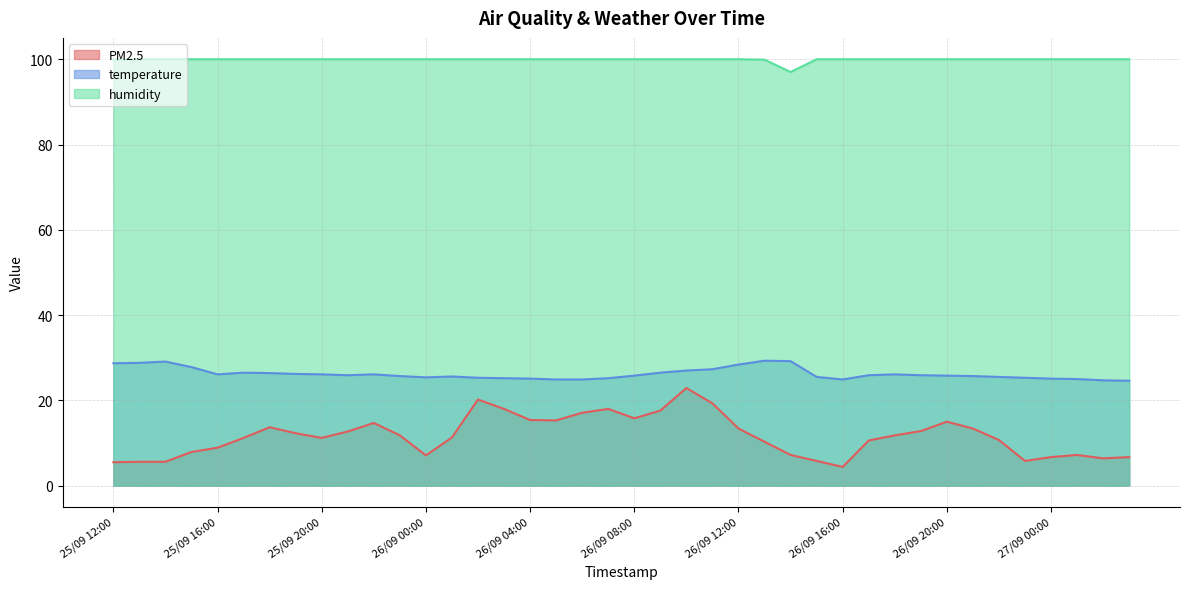

The value of temperature at 26/09 04:00 is 25.1. True or false?

True